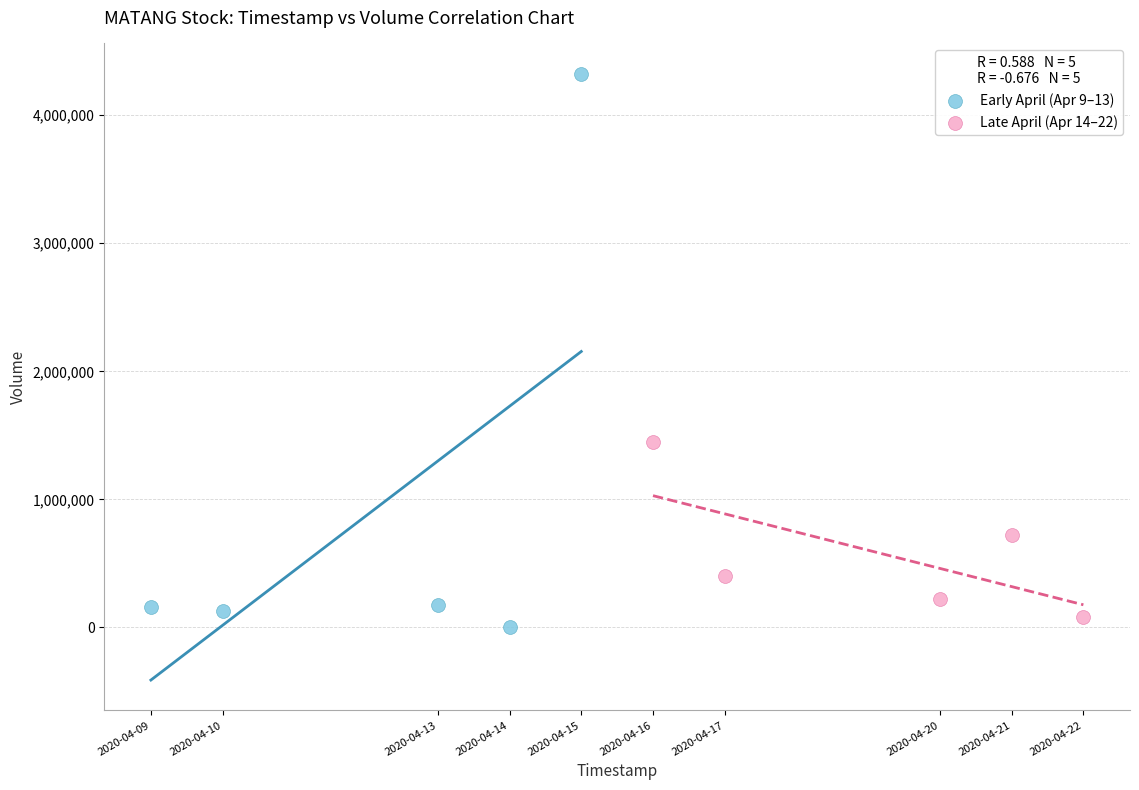

Which series has the widest spread of Y values?

Early April (Apr 9–13)